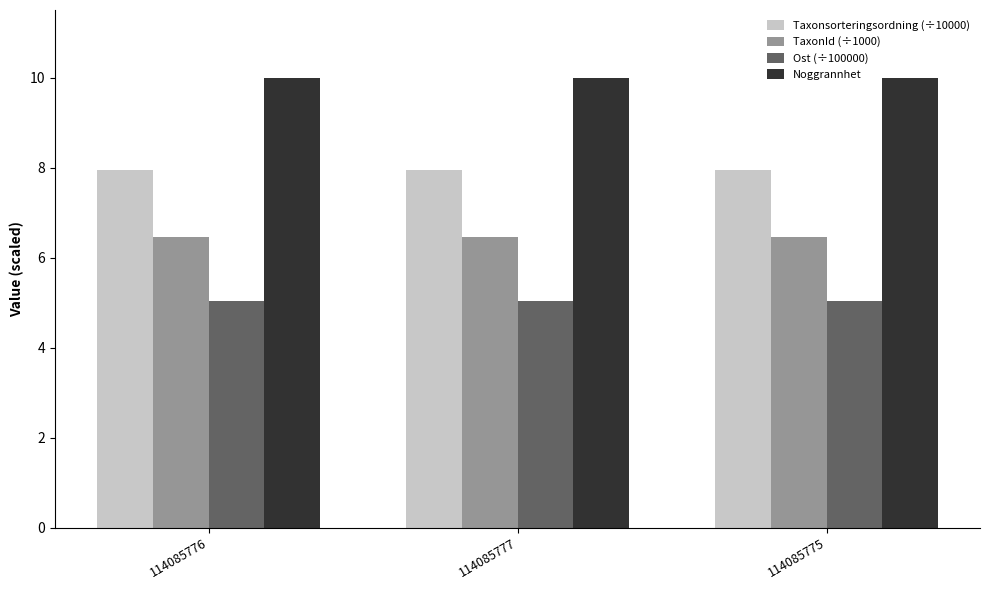

Is the value of Ost (÷100000) at 114085777 greater than the value of TaxonId (÷1000) at 114085776?

No